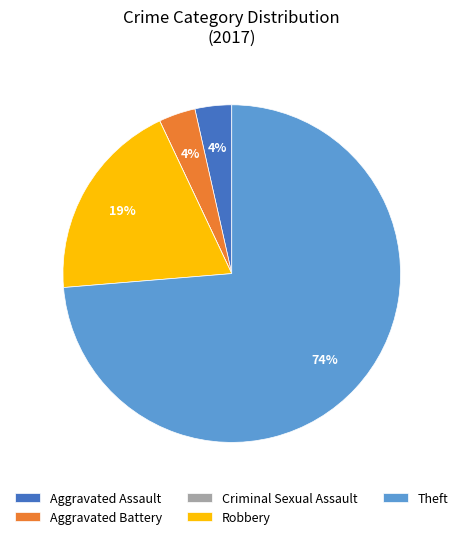

Which has a higher value, Robbery or Aggravated Battery?

Robbery